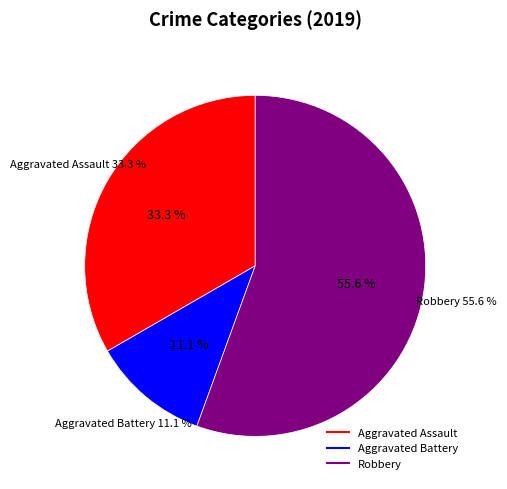

Is it true that Aggravated Battery is 1% of the pie?

False